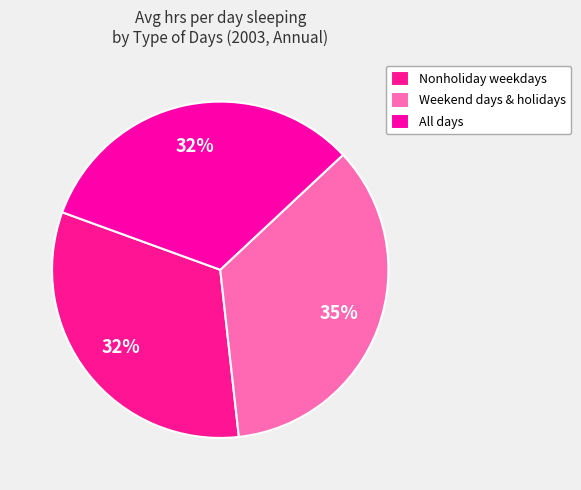

How many segments does this pie chart have?

3